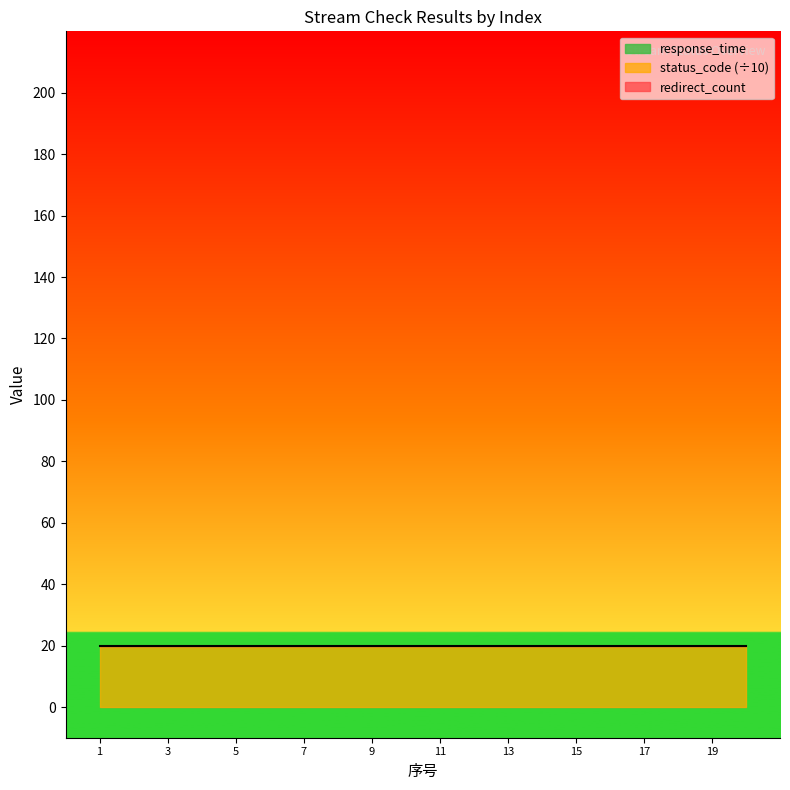

Reading left to right, transcribe all the data shown in this chart.

response_time: 0	0	0	0	0	0	0	0	0	0	0	0	0	0	0	0	0	0	0	0
status_code: 200	200	200	200	200	200	200	200	200	200	200	200	200	200	200	200	200	200	200	200
redirect_count: 0	0	0	0	0	0	0	0	0	0	0	0	0	0	0	0	0	0	0	0